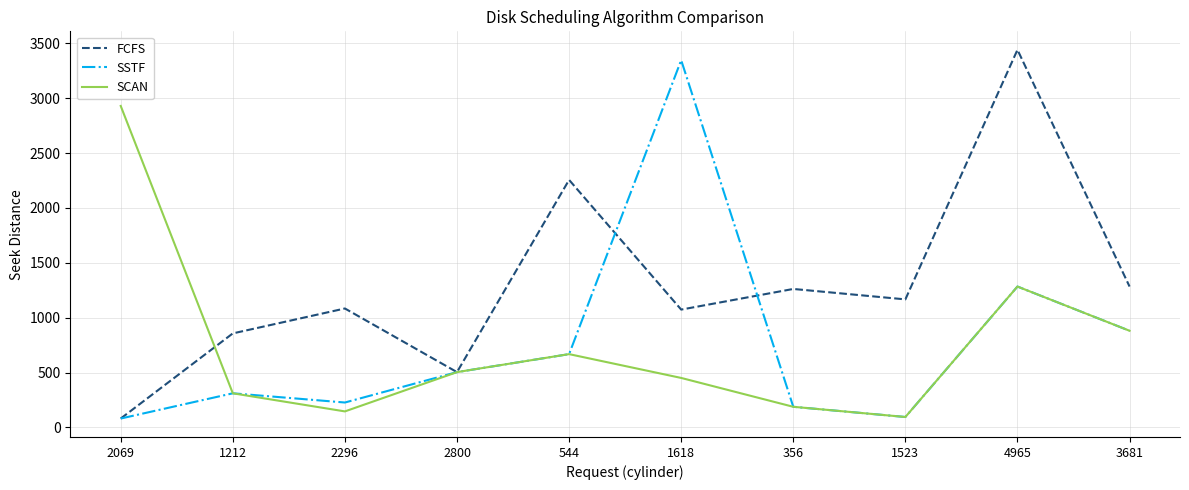

What is the approximate value of SSTF at 2296, to the nearest 100?

200